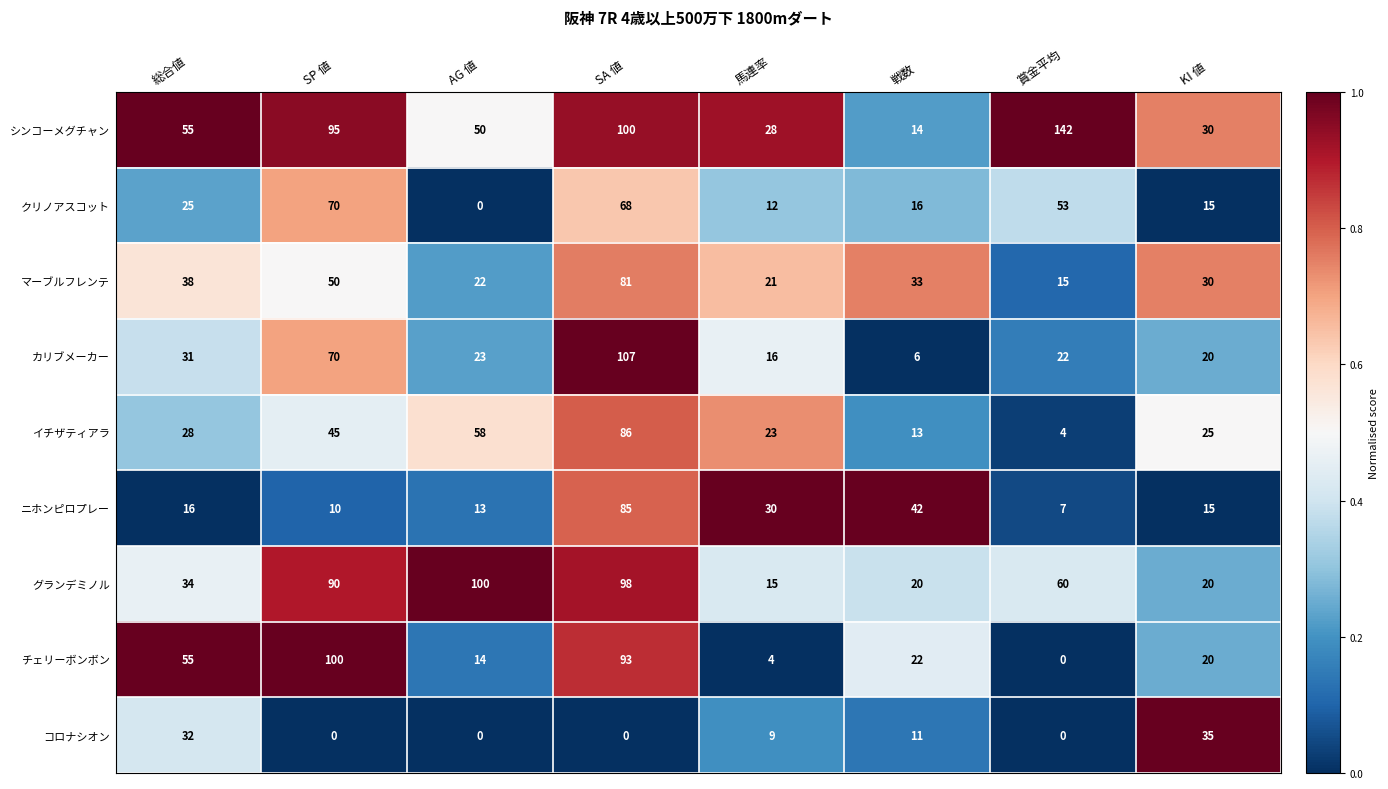

Which series has the largest range (max minus min)?

シンコーメグチャン